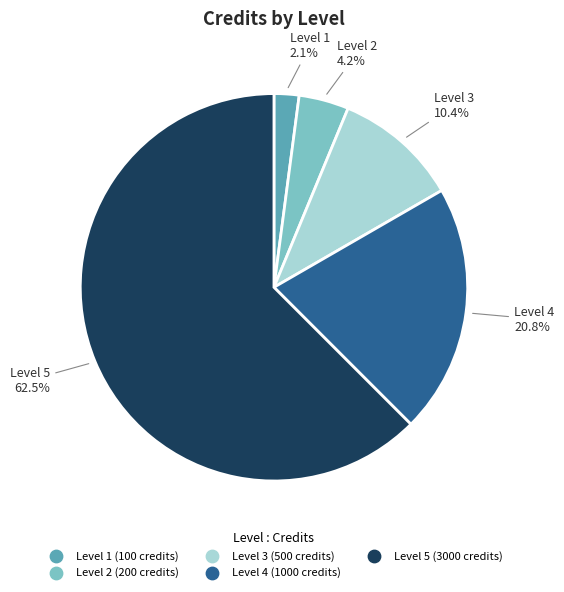

Is there a majority slice in this chart?

Yes